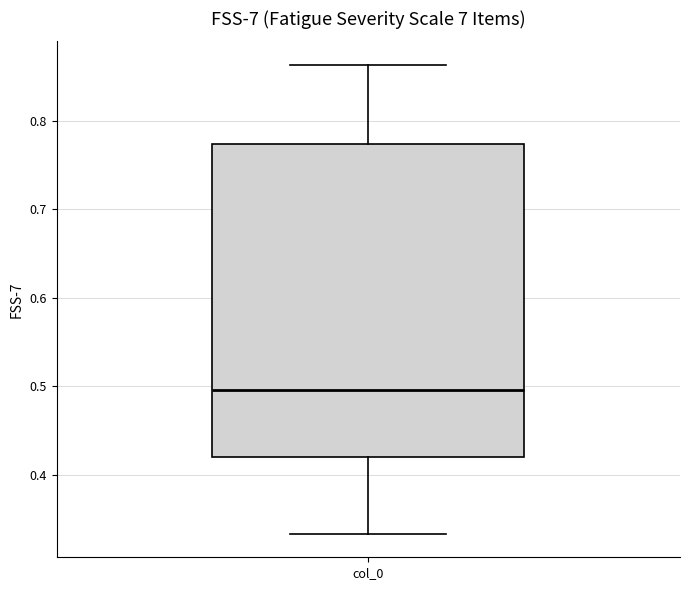

Transcribe this box plot: give where the median line is, the range the box spans, and where the two whiskers end, as read against the y-axis. The values are not printed on the chart, so give them approximately, as read against the axis.

median 0.50, box 0.42 to 0.77, whiskers 0.33 to 0.86